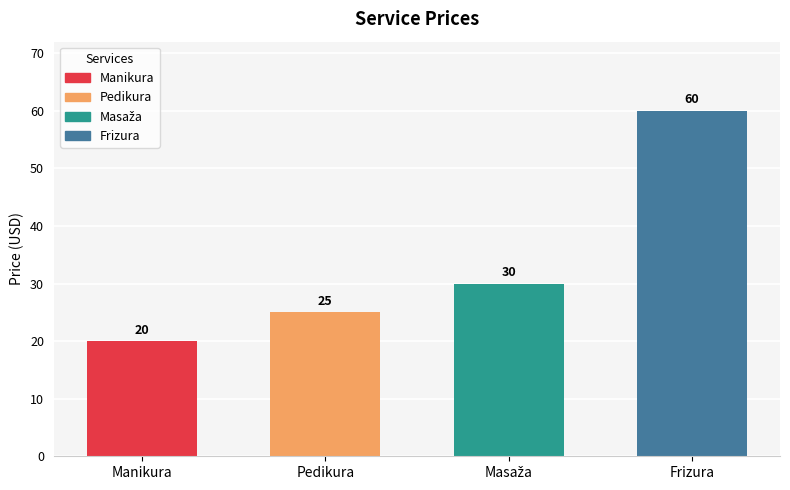

What is the label of the 1st bar from the right?

Frizura